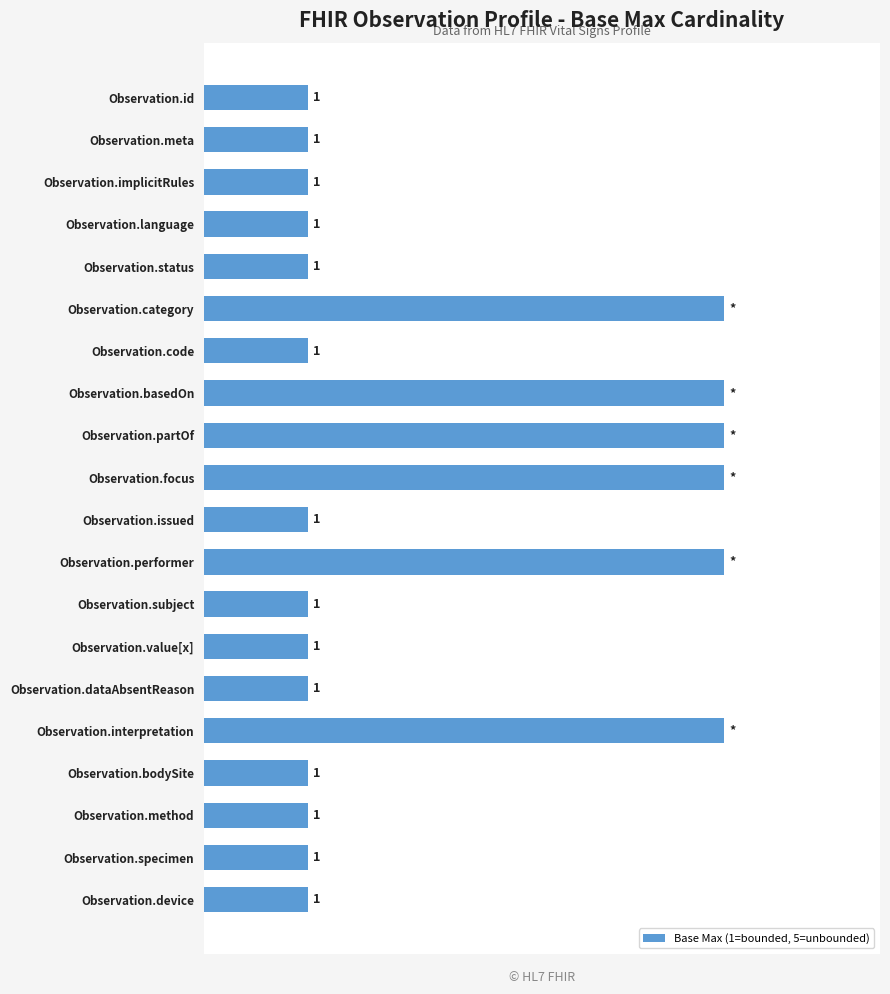

What is the label of the 17th bar from the bottom?

Observation.language